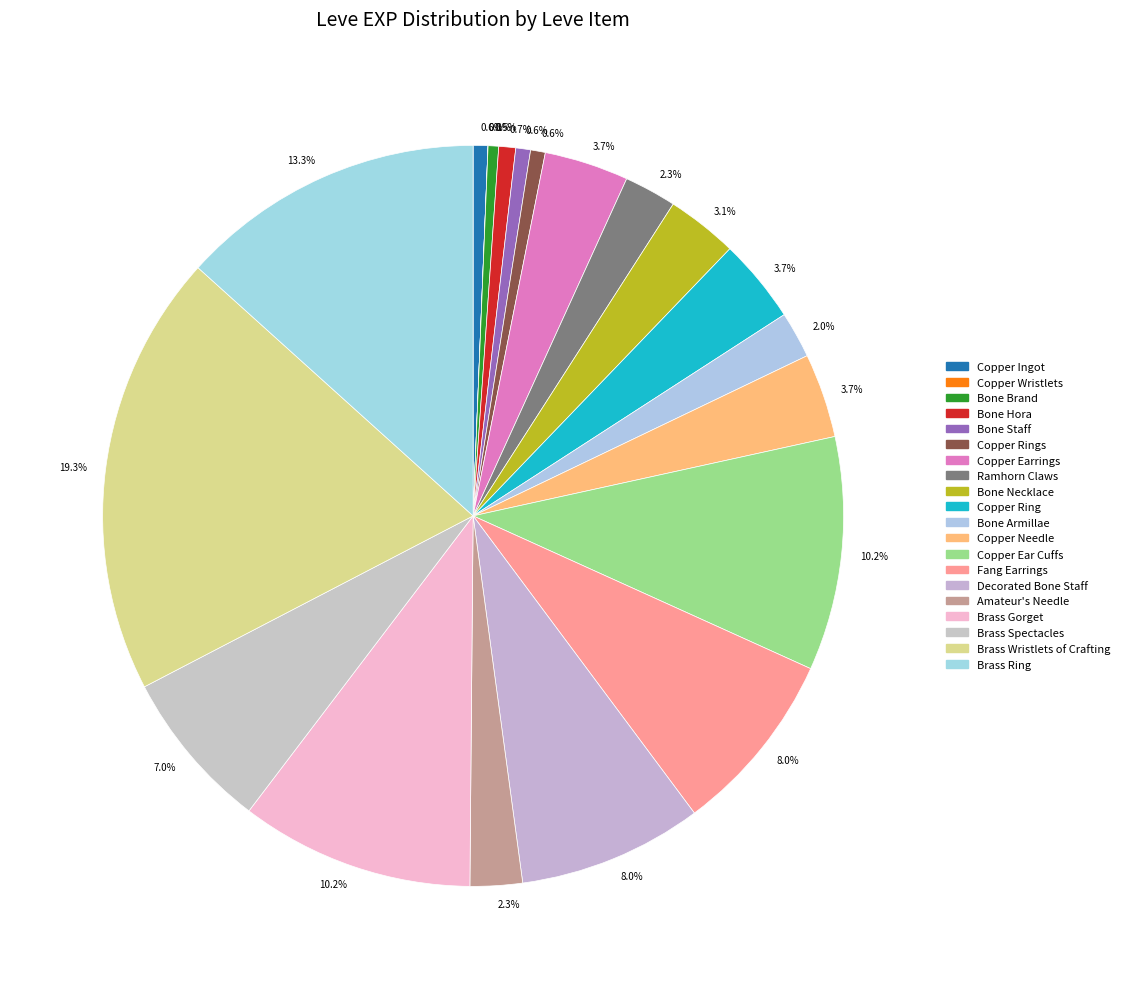

To the nearest percent, what is the combined percentage of Brass Ring and Copper Rings?

14%